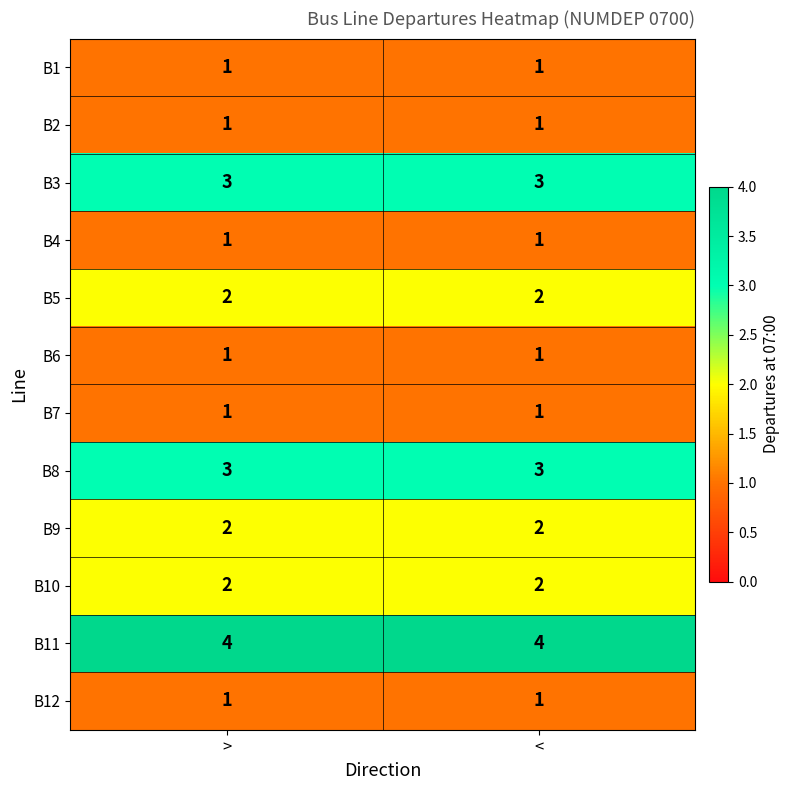

Which series has the largest total across all categories?

B11